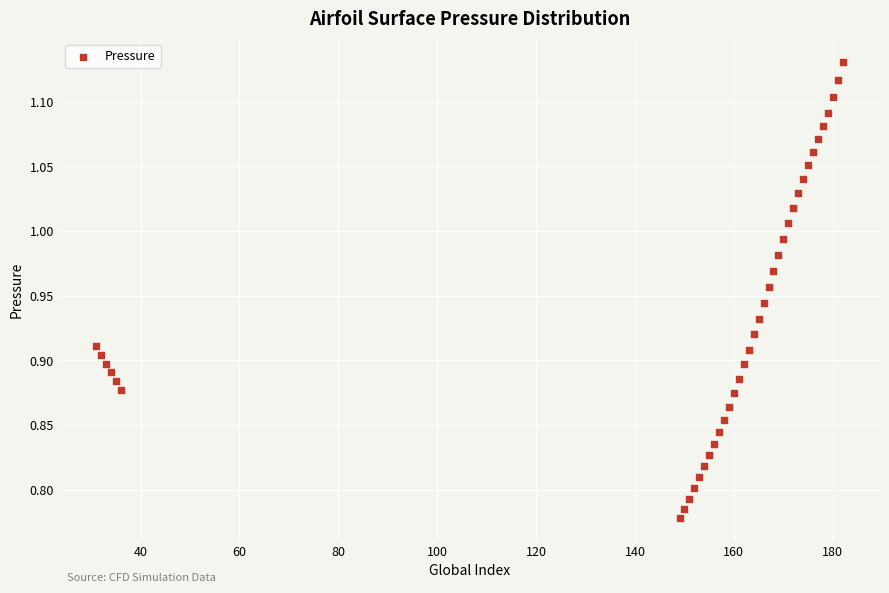

What is the range of Y values (max minus min)?

0.4